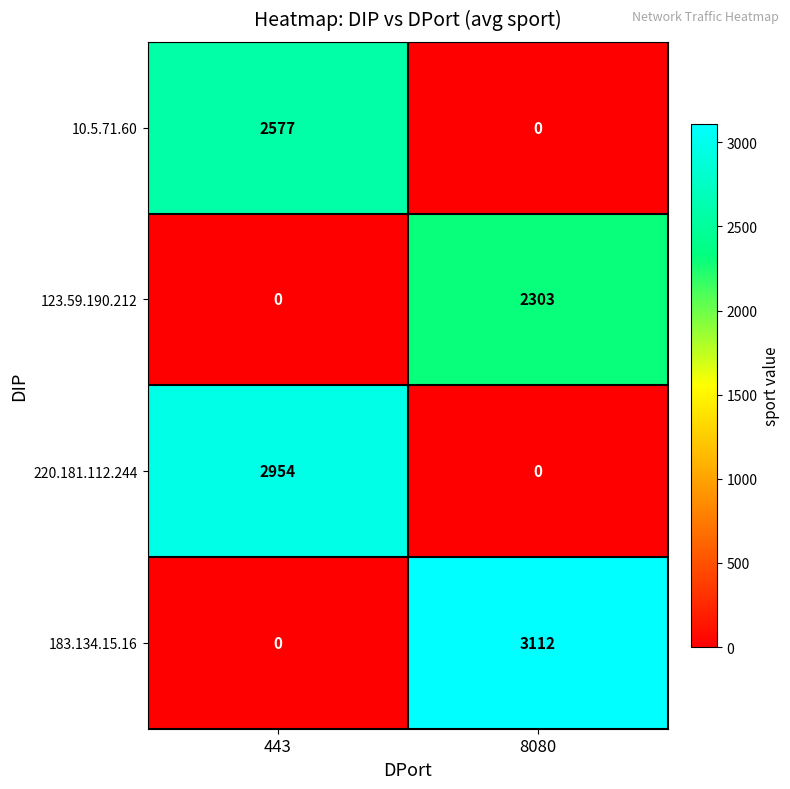

List the series in order of their peak value, highest first.

183.134.15.16, 220.181.112.244, 10.5.71.60, 123.59.190.212